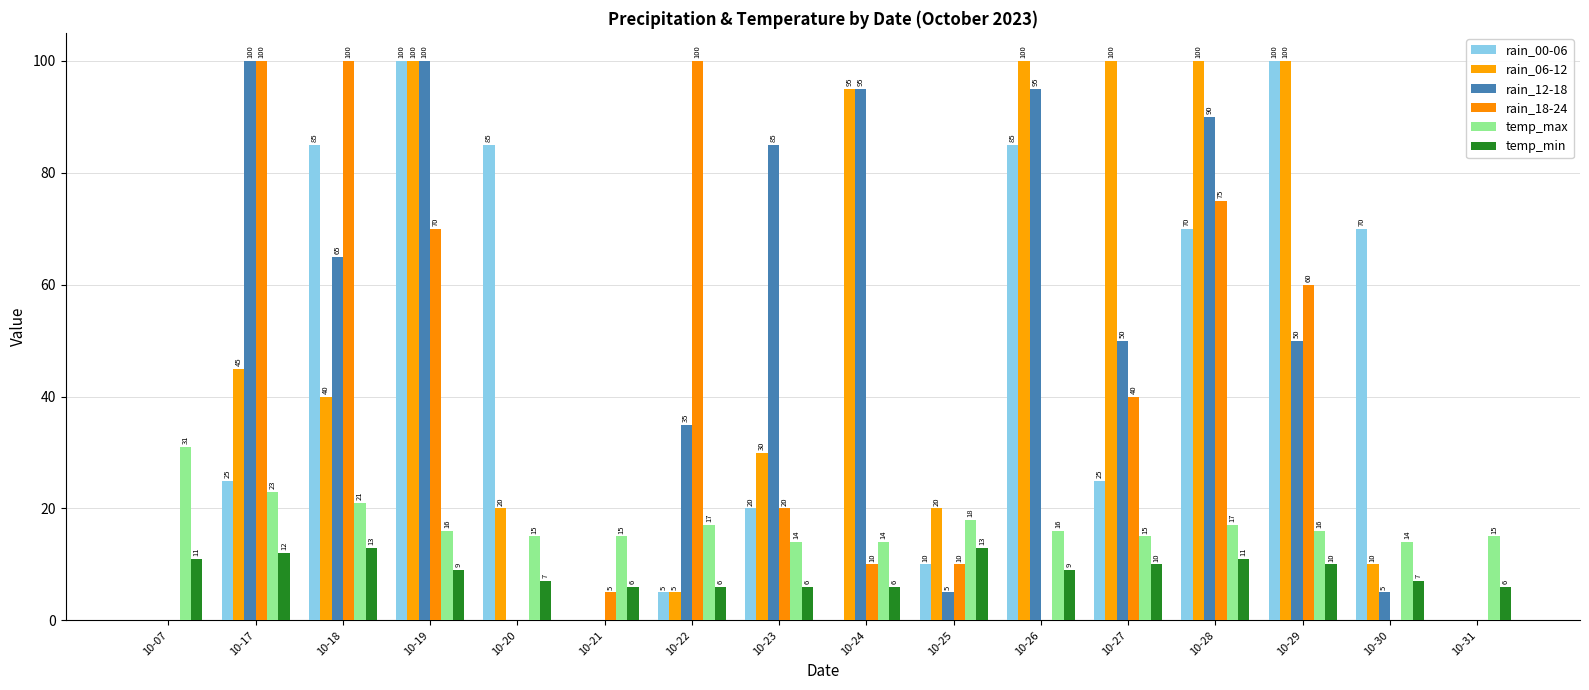

What are all the series names shown in the legend?

rain_00-06, rain_06-12, rain_12-18, rain_18-24, temp_max, temp_min